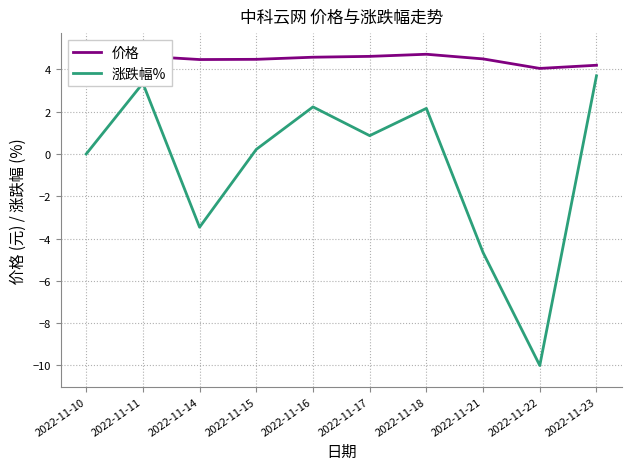

True or false: 价格 has more than 1 points higher than both neighbors.

True